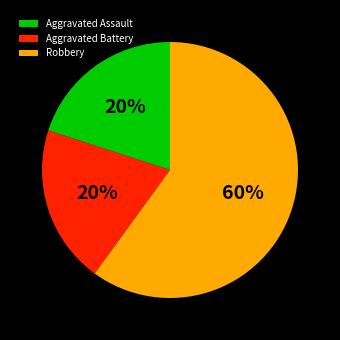

The Aggravated Assault slice represents 25% of the pie. True or false?

False